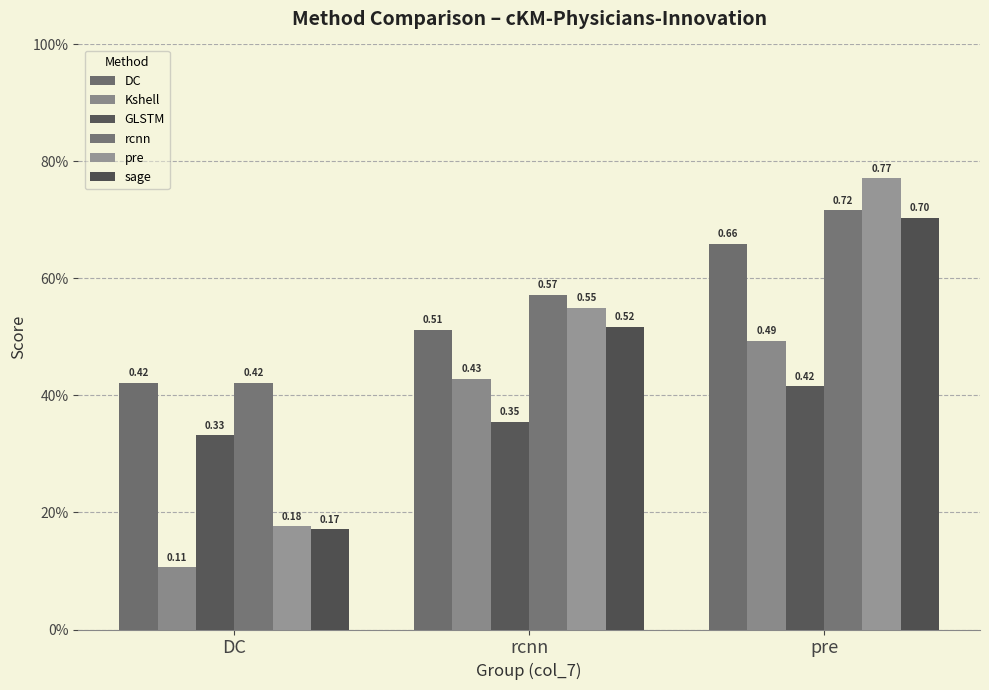

Does the chart contain any negative values?

No